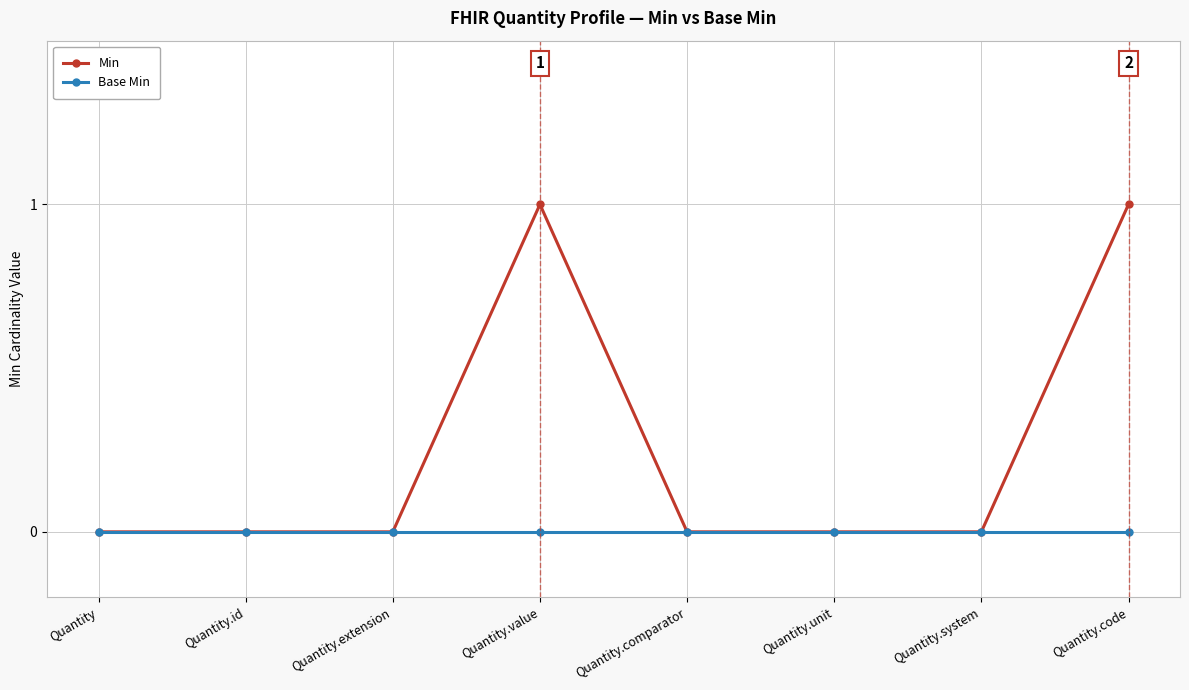

What are all the series names shown in the legend?

Min, Base Min